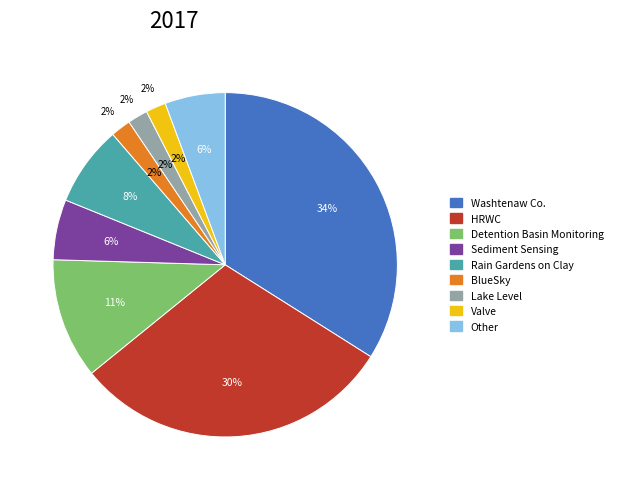

How many slices are in this pie chart?

9